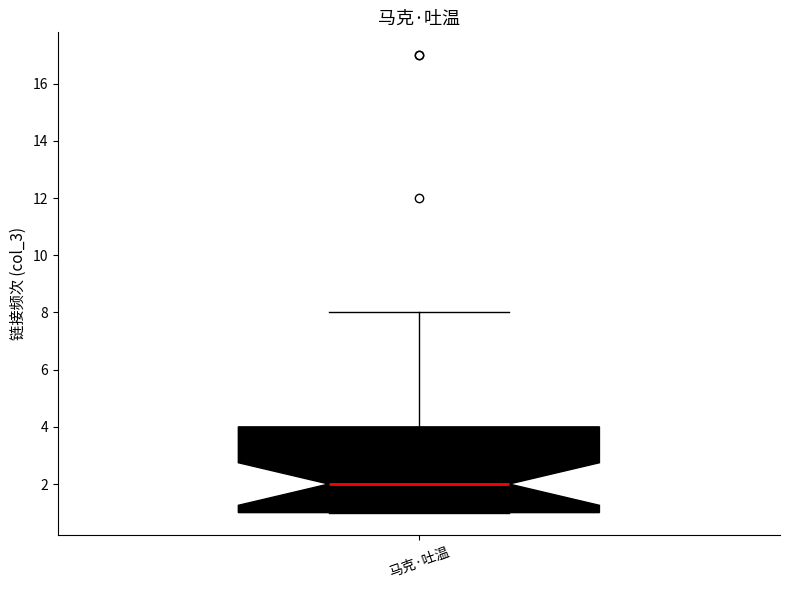

Transcribe this box plot: give where the median line is, the range the box spans, and where the two whiskers end, as read against the y-axis. The values are not printed on the chart, so give them approximately, as read against the axis.

median 2, box 1 to 4, whiskers 1 to 8